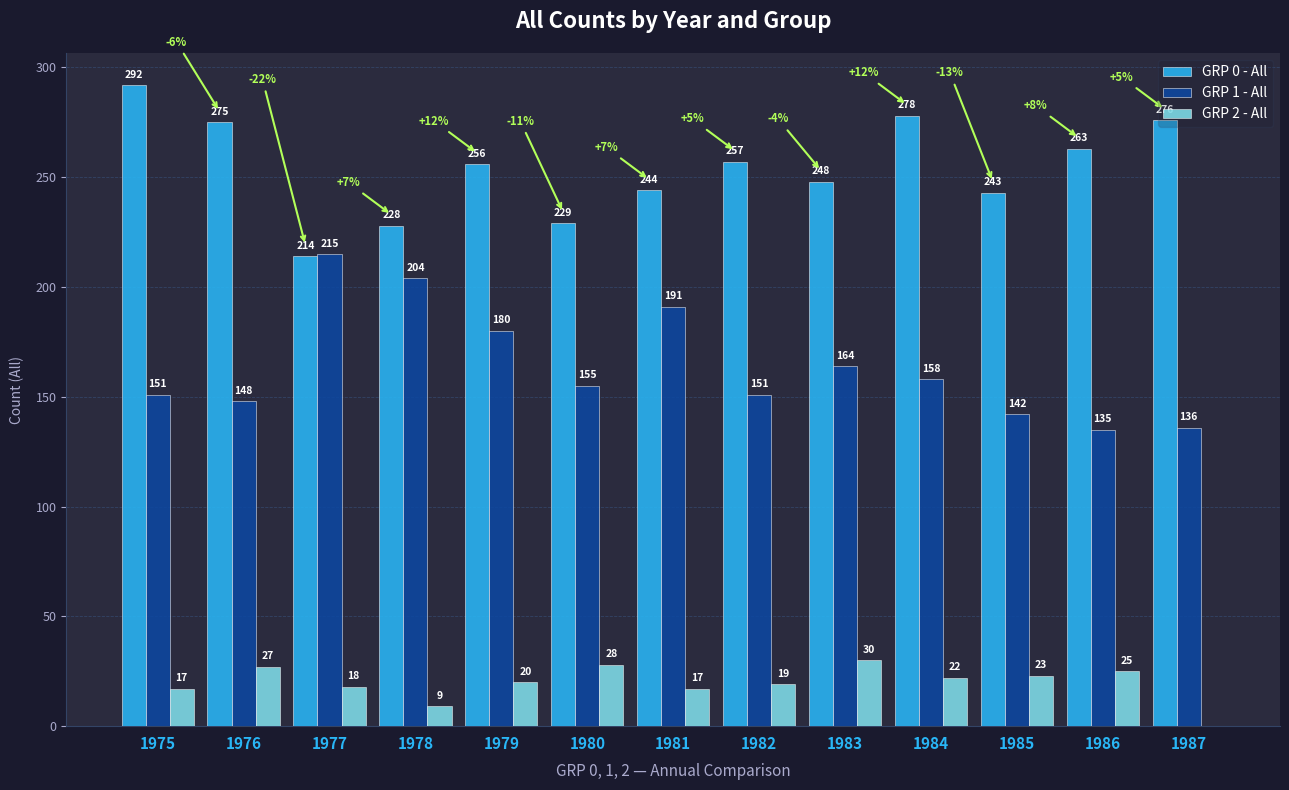

What are all the series names shown in the legend?

GRP 0 - All, GRP 1 - All, GRP 2 - All